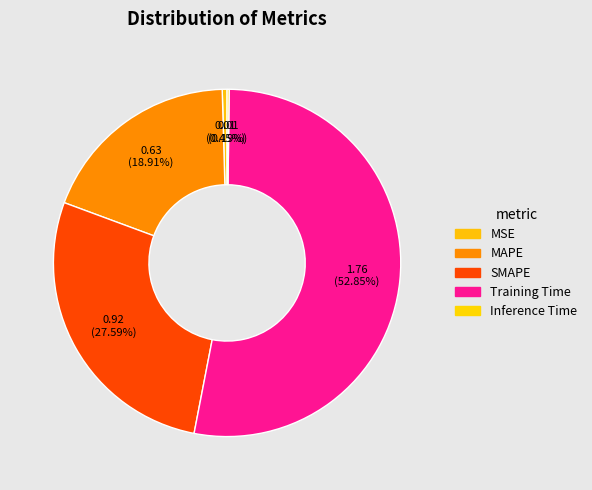

To the nearest percent, what is the combined percentage of MSE and MAPE?

19%